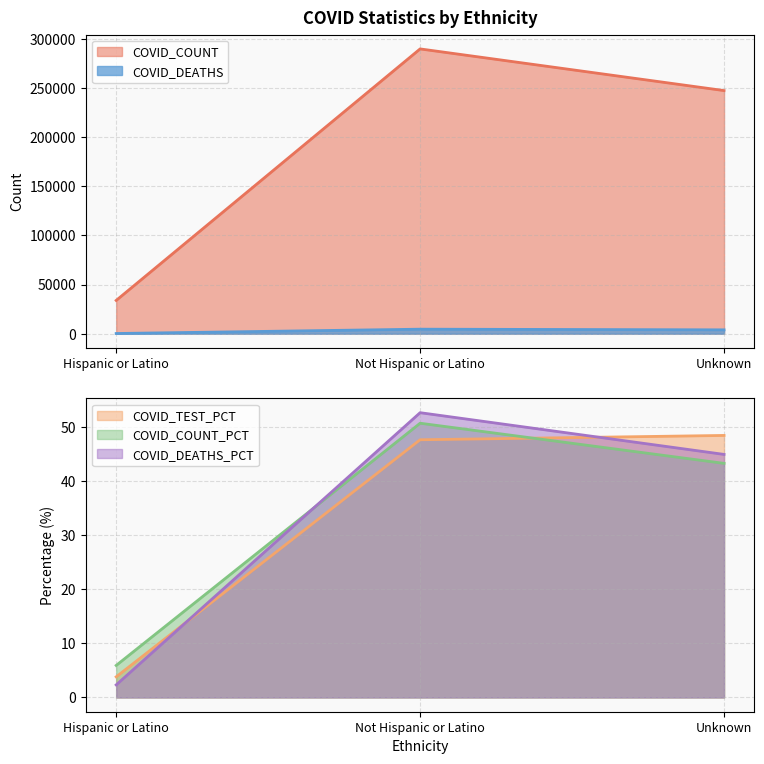

What is the difference between the maximum and second lowest values in the COVID_COUNT_PCT series?

7.4